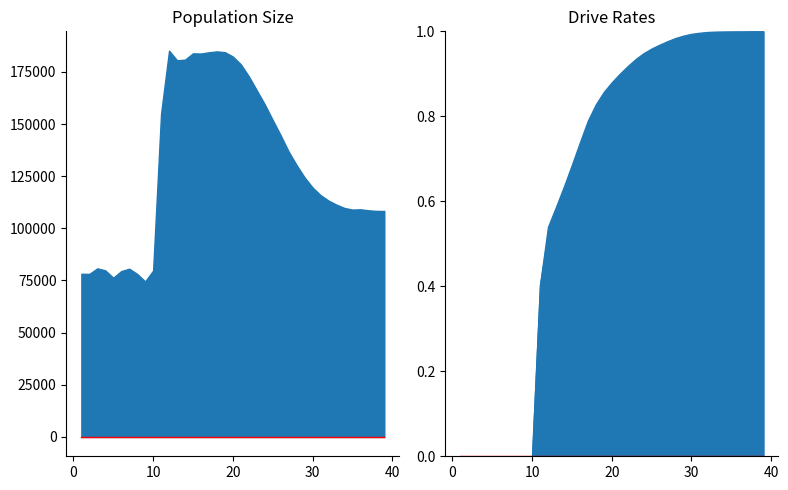

At which category is the sum across all series the highest?

12